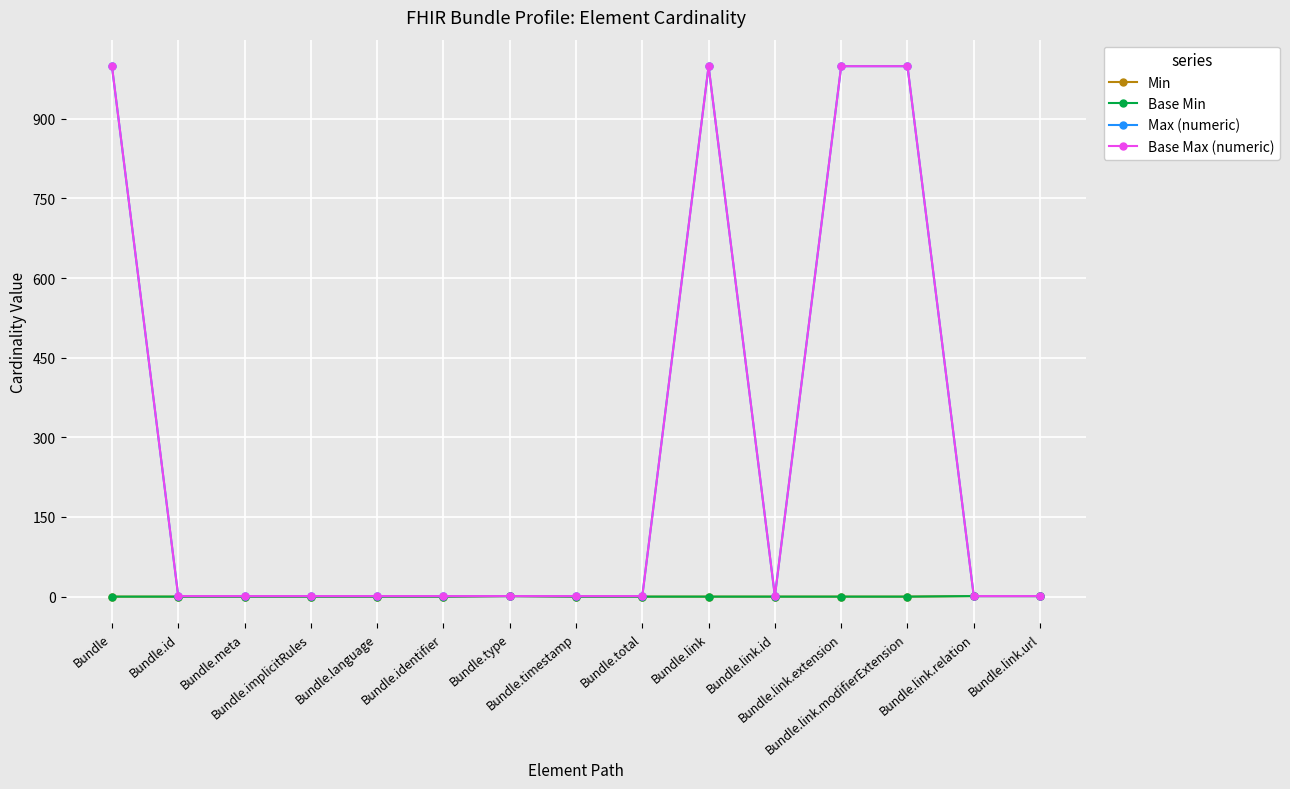

Reading left to right, list all the values displayed in this chart.

Min: Bundle=0	Bundle.id=0	Bundle.meta=0	Bundle.implicitRules=0	Bundle.language=0	Bundle.identifier=0	Bundle.type=1	Bundle.timestamp=0	Bundle.total=0	Bundle.link=0	Bundle.link.id=0	Bundle.link.extension=0	Bundle.link.modifierExtension=0	Bundle.link.relation=1	Bundle.link.url=1
Base Min: Bundle=0	Bundle.id=0	Bundle.meta=0	Bundle.implicitRules=0	Bundle.language=0	Bundle.identifier=0	Bundle.type=1	Bundle.timestamp=0	Bundle.total=0	Bundle.link=0	Bundle.link.id=0	Bundle.link.extension=0	Bundle.link.modifierExtension=0	Bundle.link.relation=1	Bundle.link.url=1
Max (numeric): Bundle=999	Bundle.id=1	Bundle.meta=1	Bundle.implicitRules=1	Bundle.language=1	Bundle.identifier=1	Bundle.type=1	Bundle.timestamp=1	Bundle.total=1	Bundle.link=999	Bundle.link.id=1	Bundle.link.extension=999	Bundle.link.modifierExtension=999	Bundle.link.relation=1	Bundle.link.url=1
Base Max (numeric): Bundle=999	Bundle.id=1	Bundle.meta=1	Bundle.implicitRules=1	Bundle.language=1	Bundle.identifier=1	Bundle.type=1	Bundle.timestamp=1	Bundle.total=1	Bundle.link=999	Bundle.link.id=1	Bundle.link.extension=999	Bundle.link.modifierExtension=999	Bundle.link.relation=1	Bundle.link.url=1